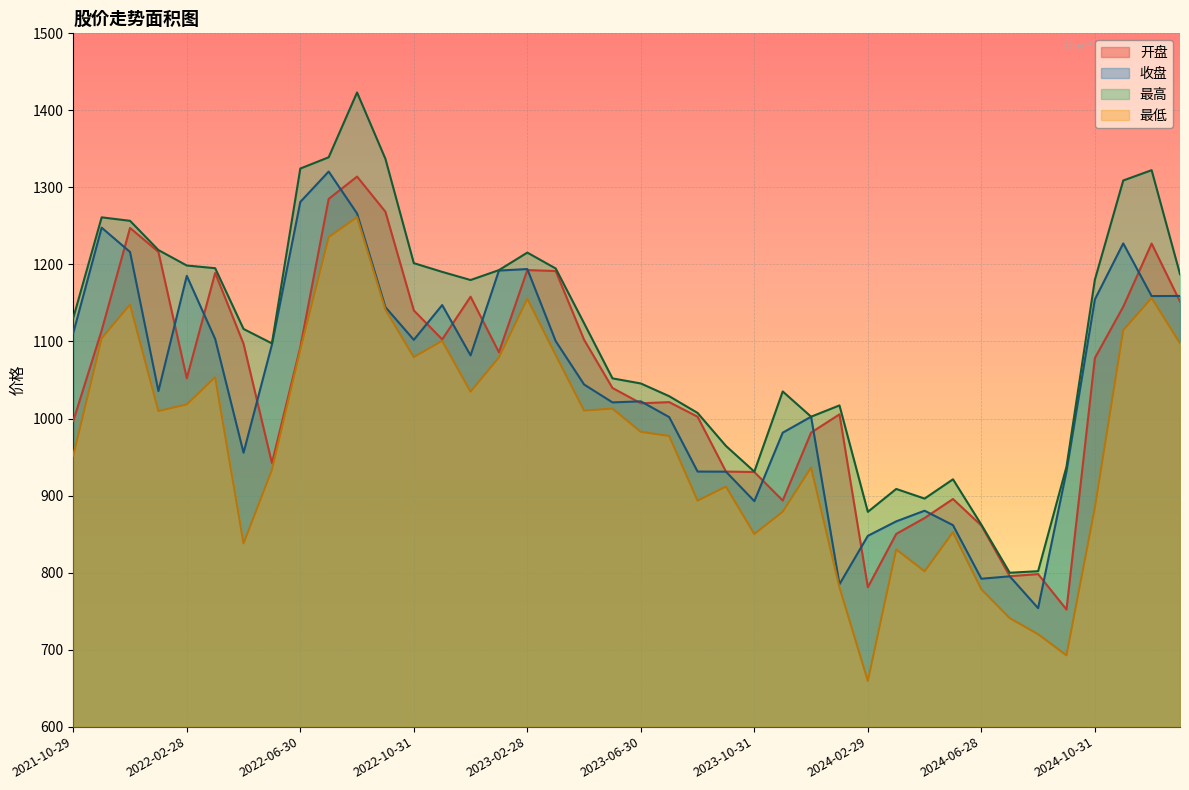

The 最高 series shows 2275.1 at 2022-06-30. True or false?

False